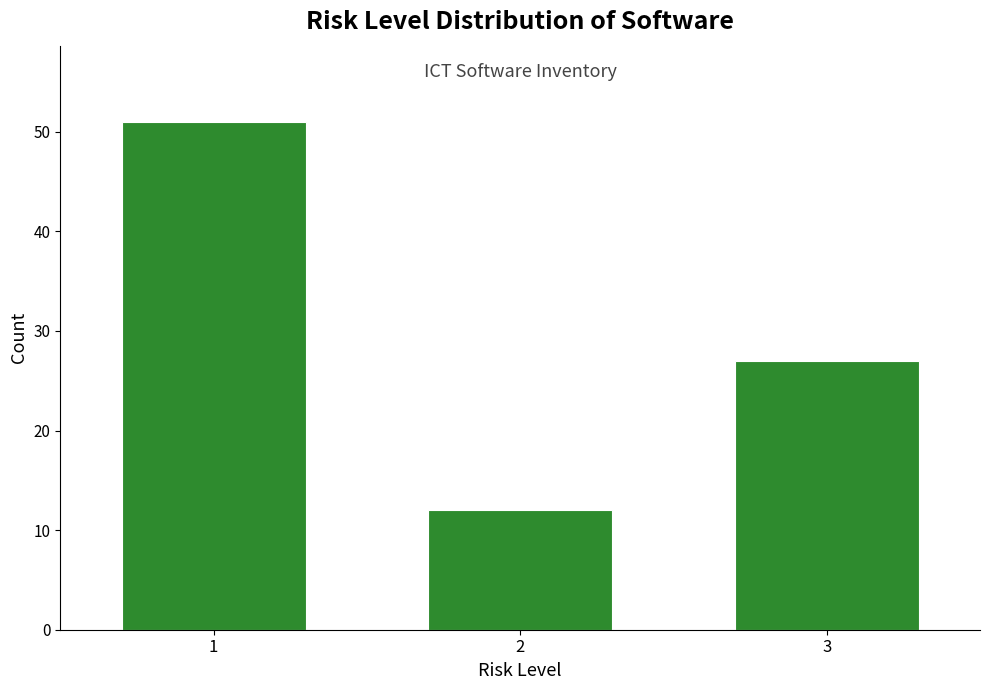

Reading left to right, transcribe all the data shown in this chart.

1=51	2=12	3=27